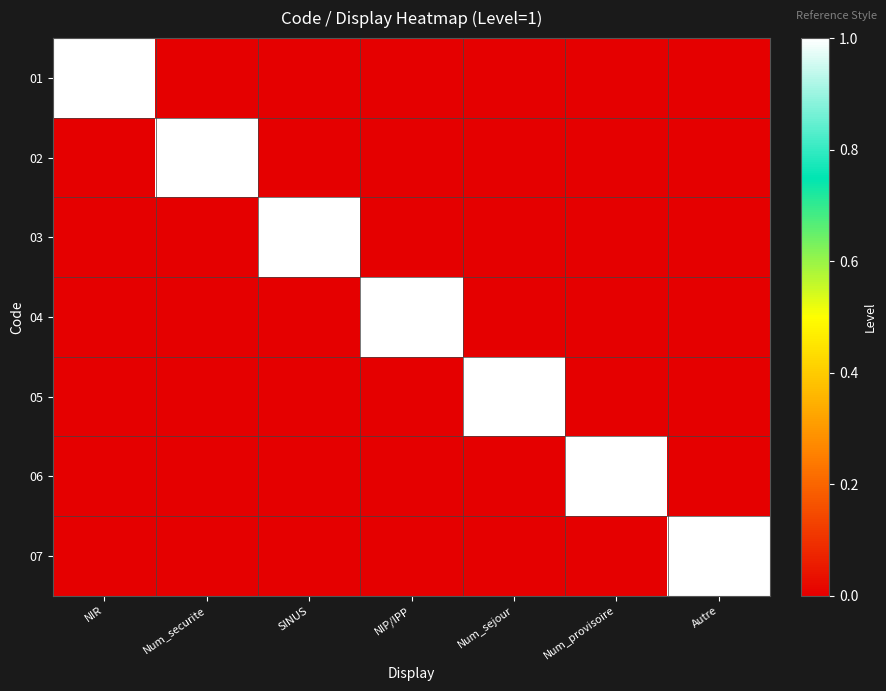

What is the total value across all series at NIP/IPP?

1